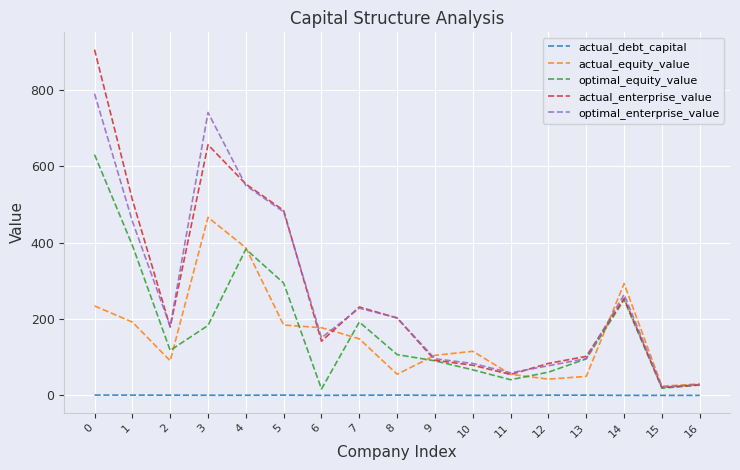

Which series has the widest spread of values?

actual_enterprise_value